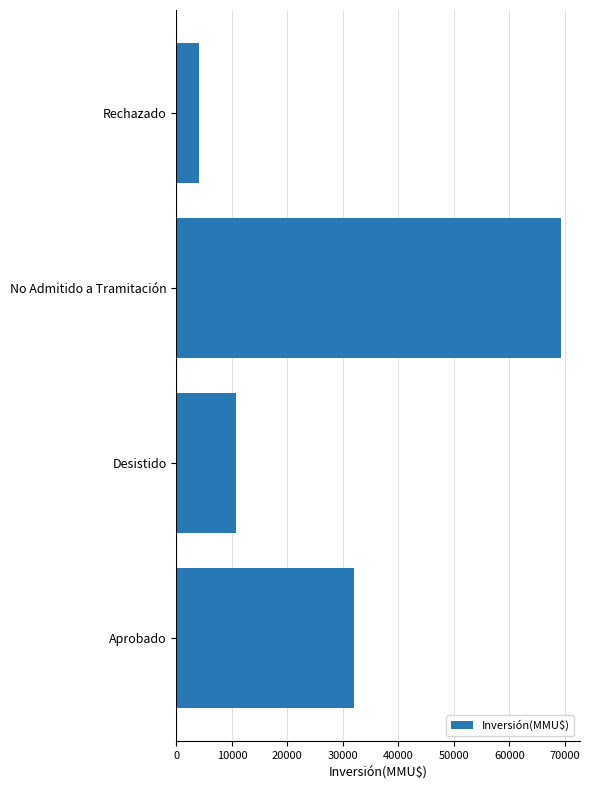

Reading bottom to top, transcribe all the data shown in this chart.

Aprobado=31967	Desistido=10646	No Admitido a Tramitación=69287	Rechazado=4000